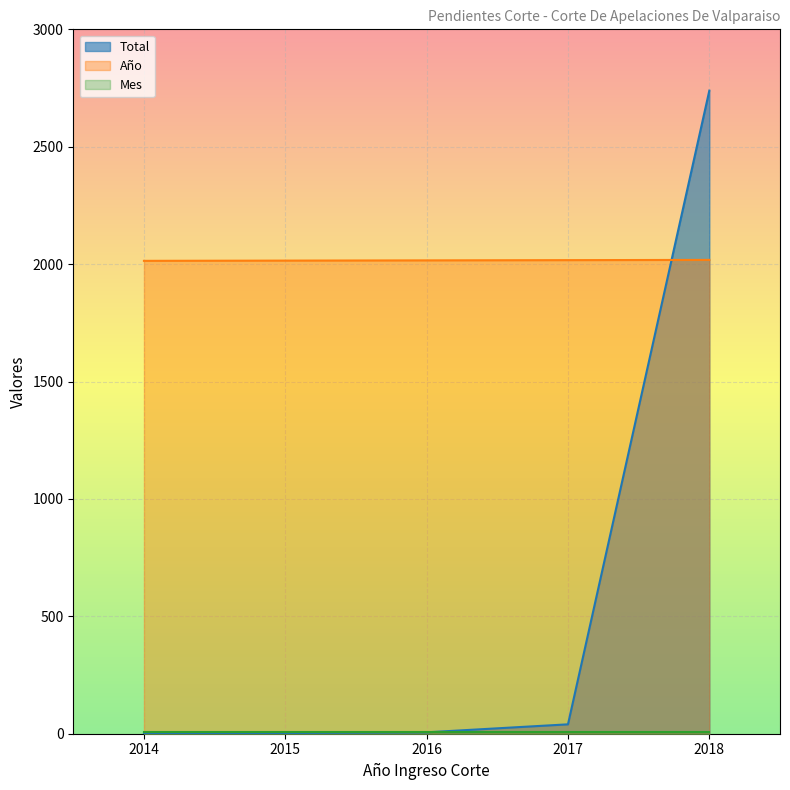

Where does the Año series first go above 2016?

2017